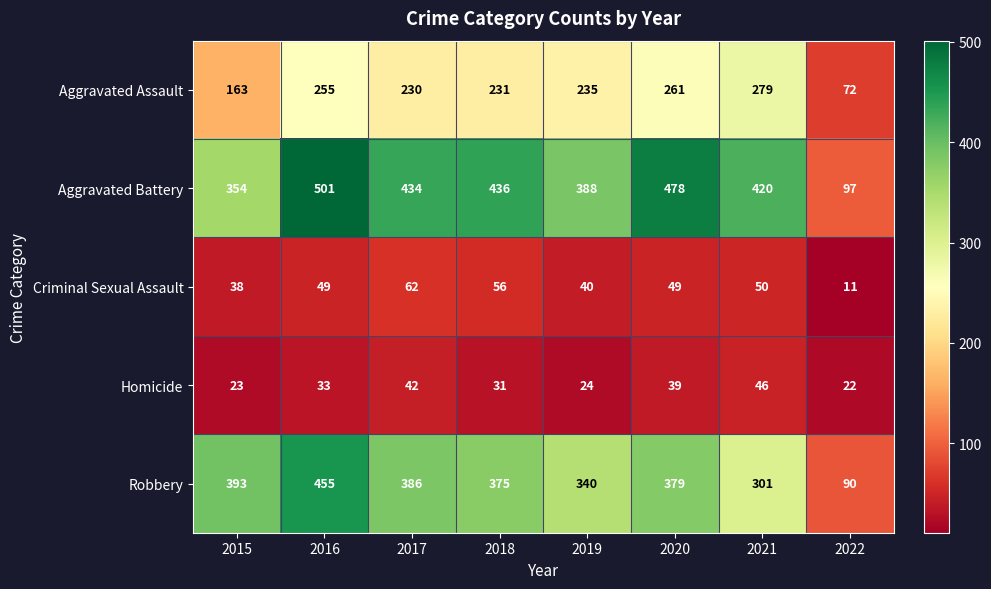

What is the maximum value for Aggravated Battery?

501